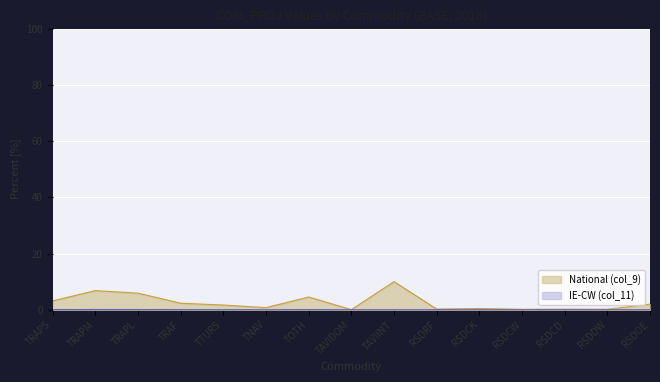

True or false: National (col_9) has more than 2 points higher than both neighbors.

True